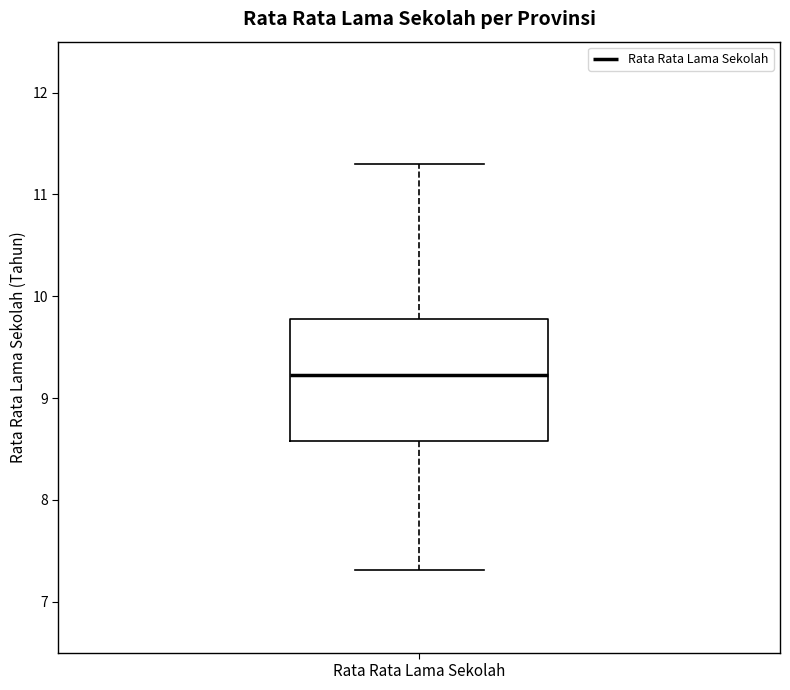

Where does the upper whisker of the box for Rata Rata Lama Sekolah end on the y-axis? The values are not printed on the chart, so give them approximately, as read against the axis.

11.3